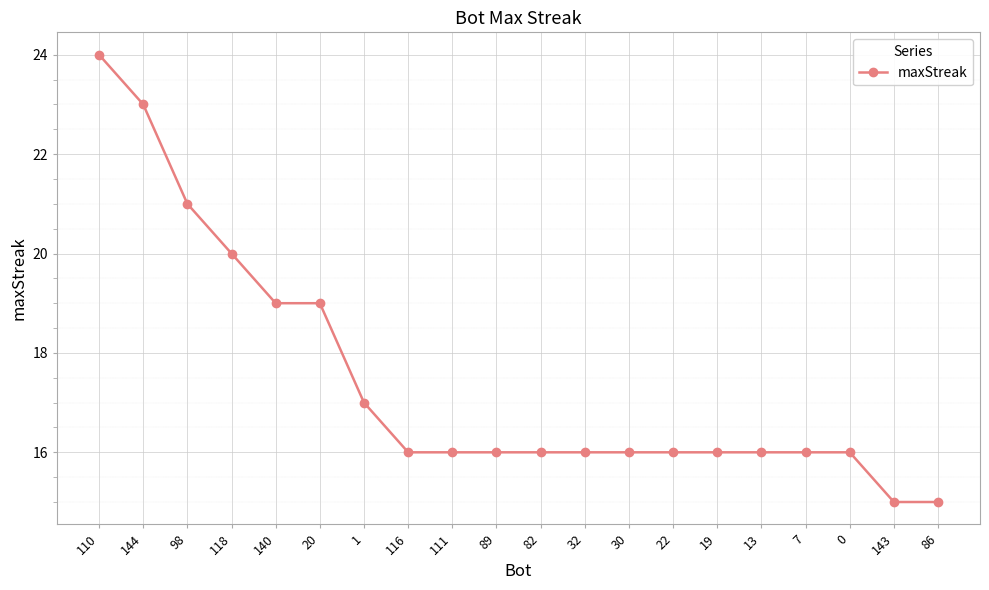

True or false: the data shows 23 at 143.

False